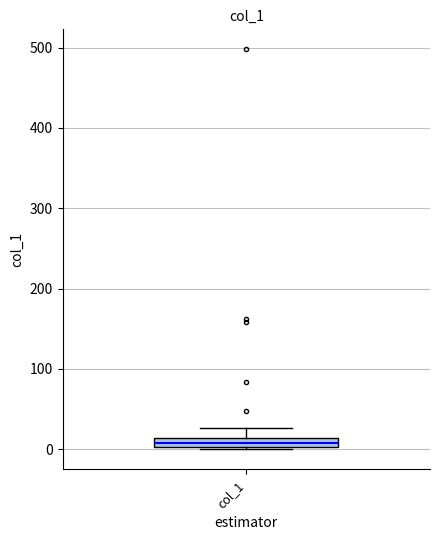

Where is the upper edge of the box for col_1 on the y-axis? The values are not printed on the chart, so give them approximately, as read against the axis.

10